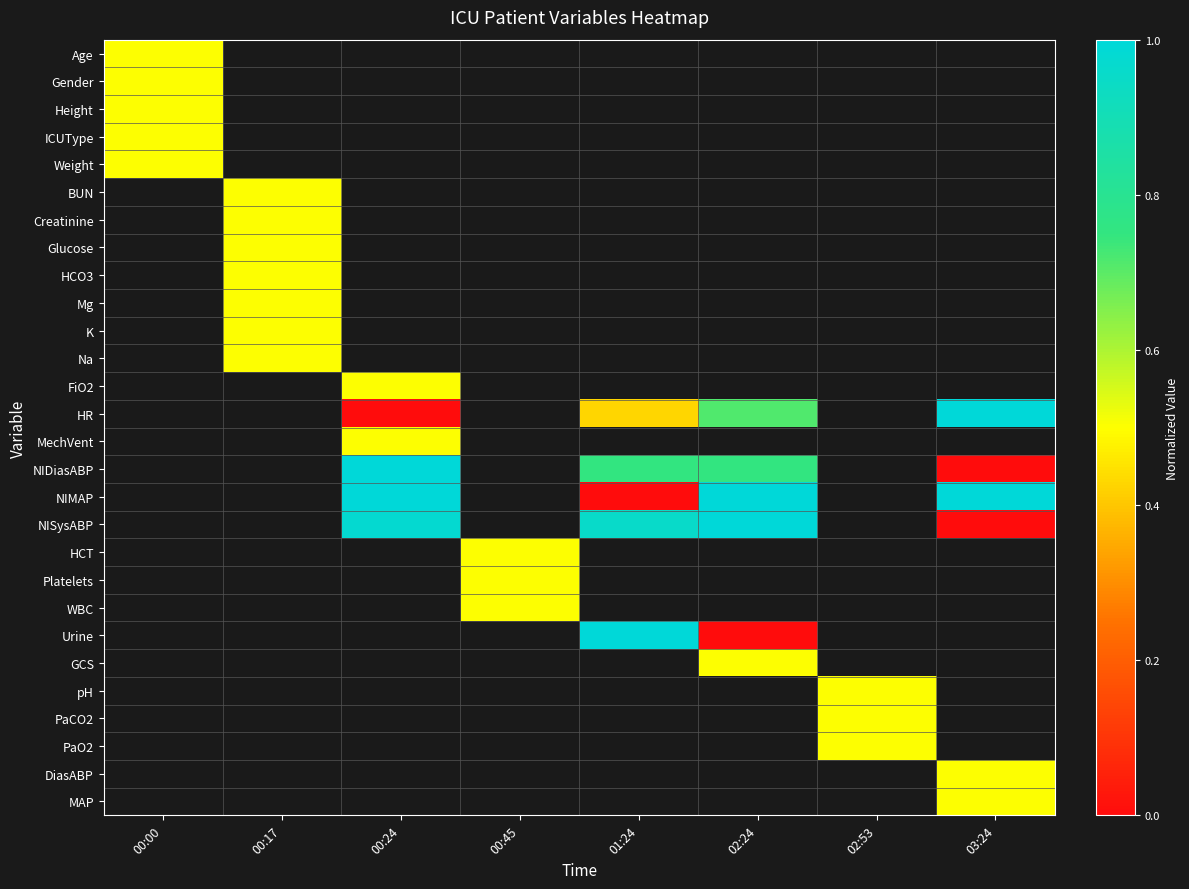

Which label corresponds to the largest value in the chart?

03:24